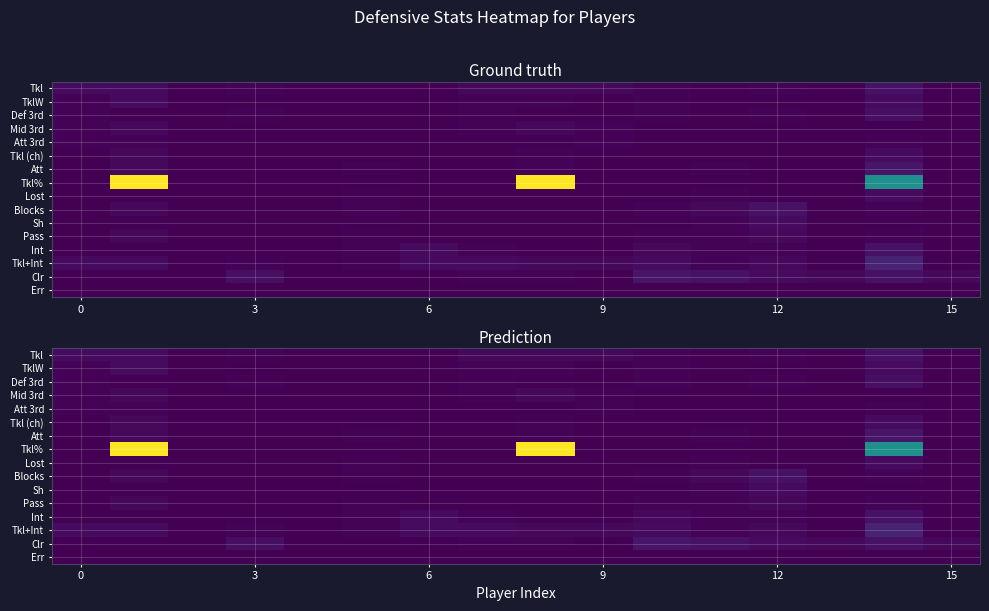

How many categories are shown in the chart?

16